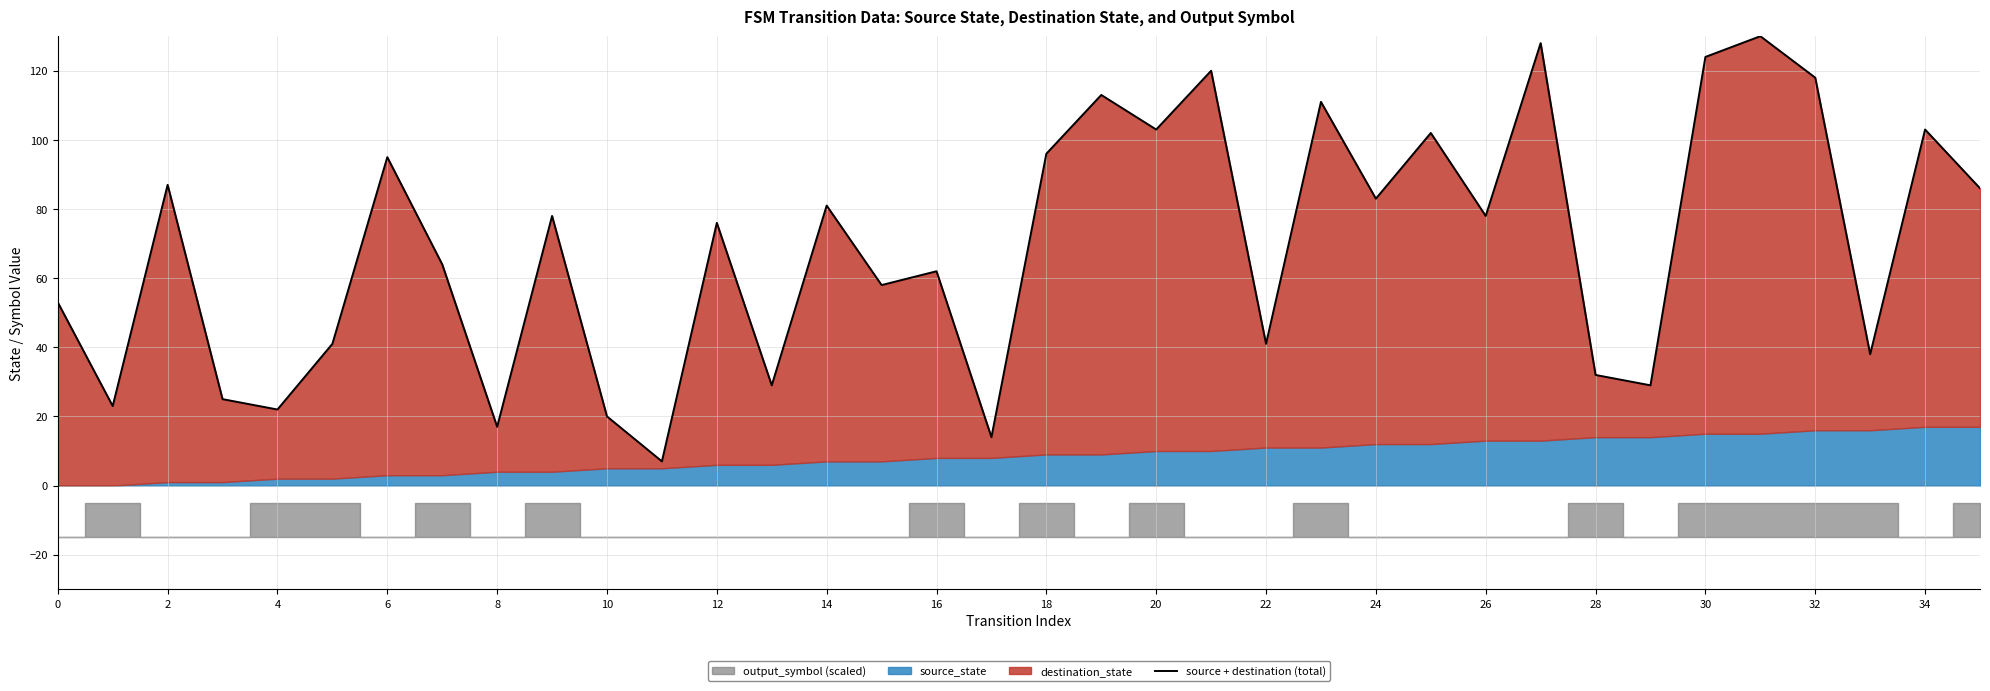

What is the approximate value at 28, to the nearest 10?

30